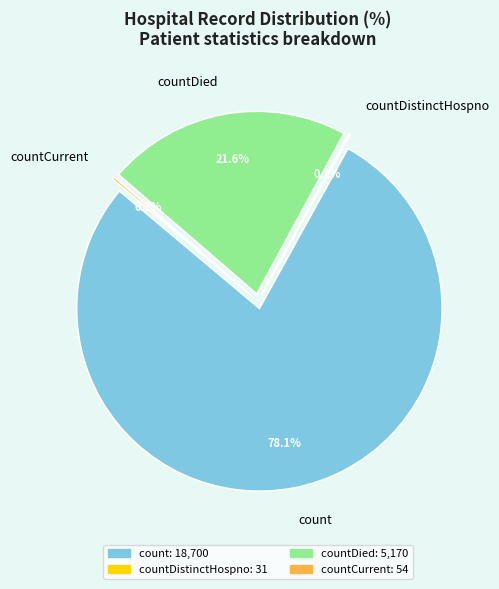

To the nearest percent, what is the difference between the largest and smallest slice percentages?

78%